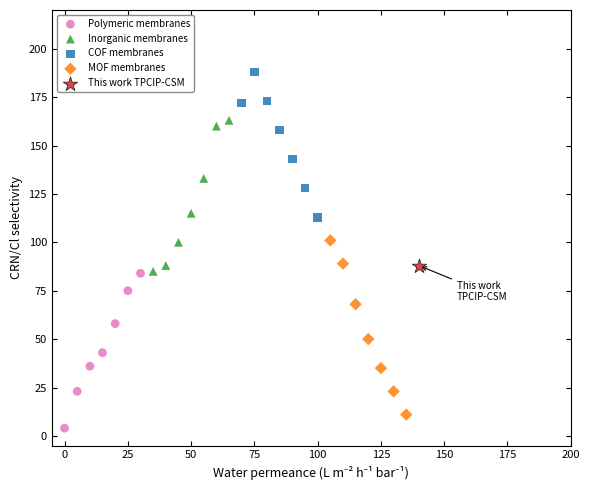

What are all the series names shown in the legend?

Polymeric membranes, Inorganic membranes, COF membranes, MOF membranes, This work TPCIP-CSM